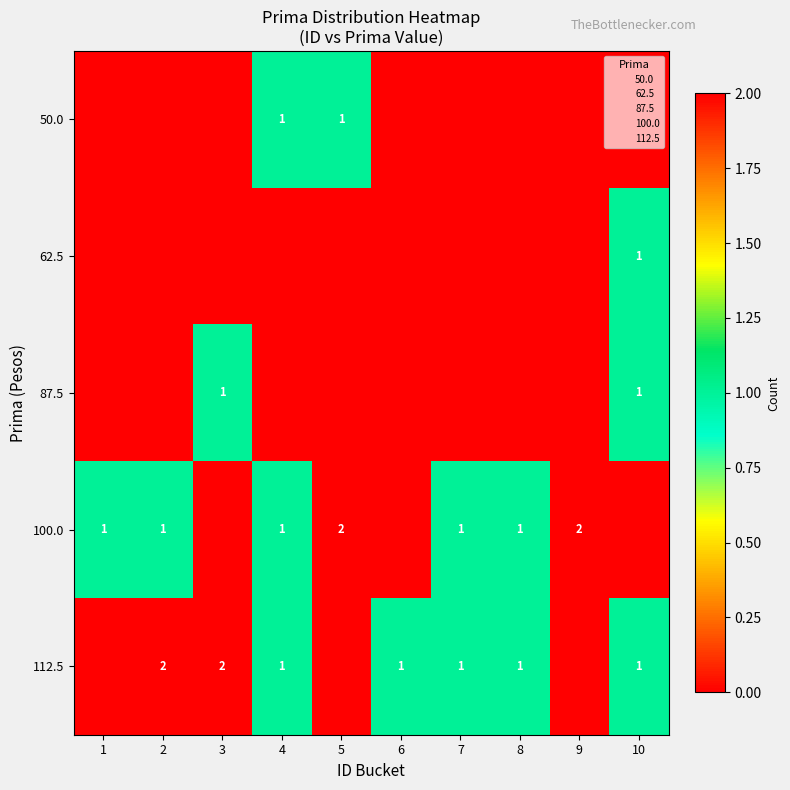

The value of 50.0 at 4 is 0. True or false?

False